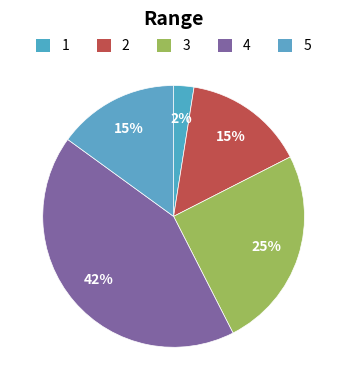

How many segments does this pie chart have?

5